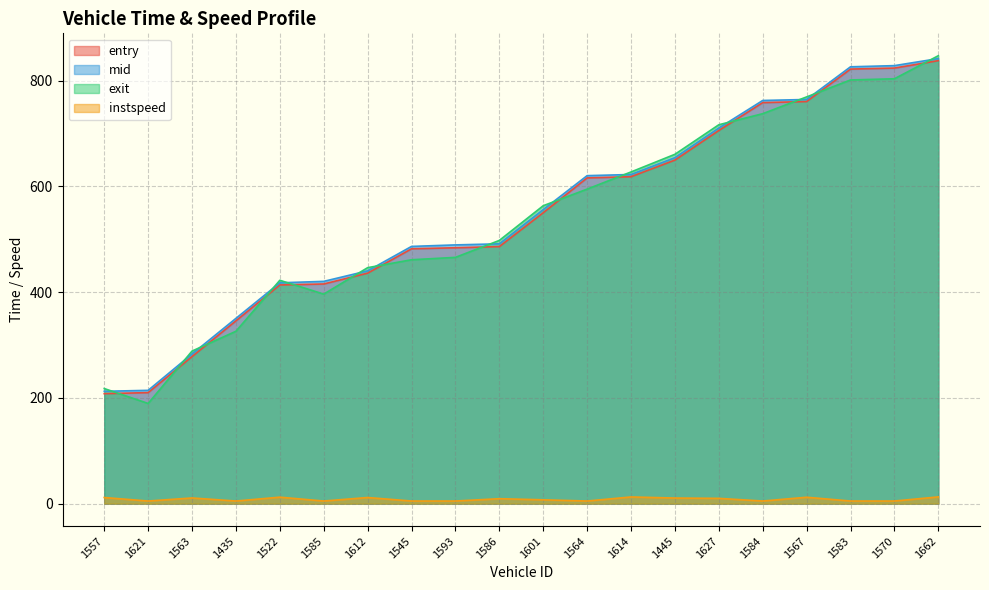

Read the entry value at 1584.

758.3